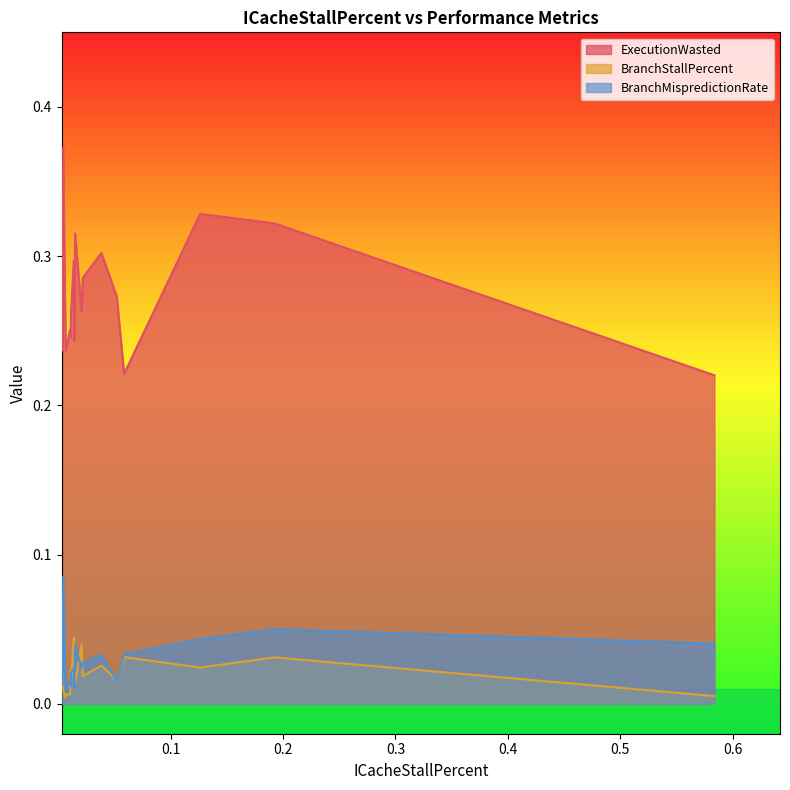

List the series in order of their peak value, highest first.

ExecutionWasted, BranchMispredictionRate, BranchStallPercent